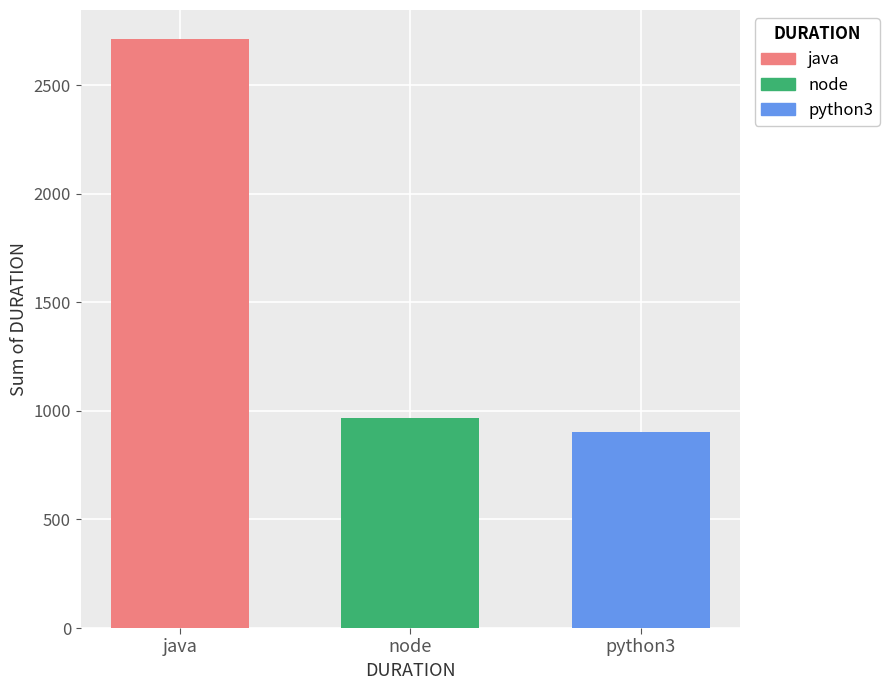

What is the spread (max minus min) of values at node?

1807.9